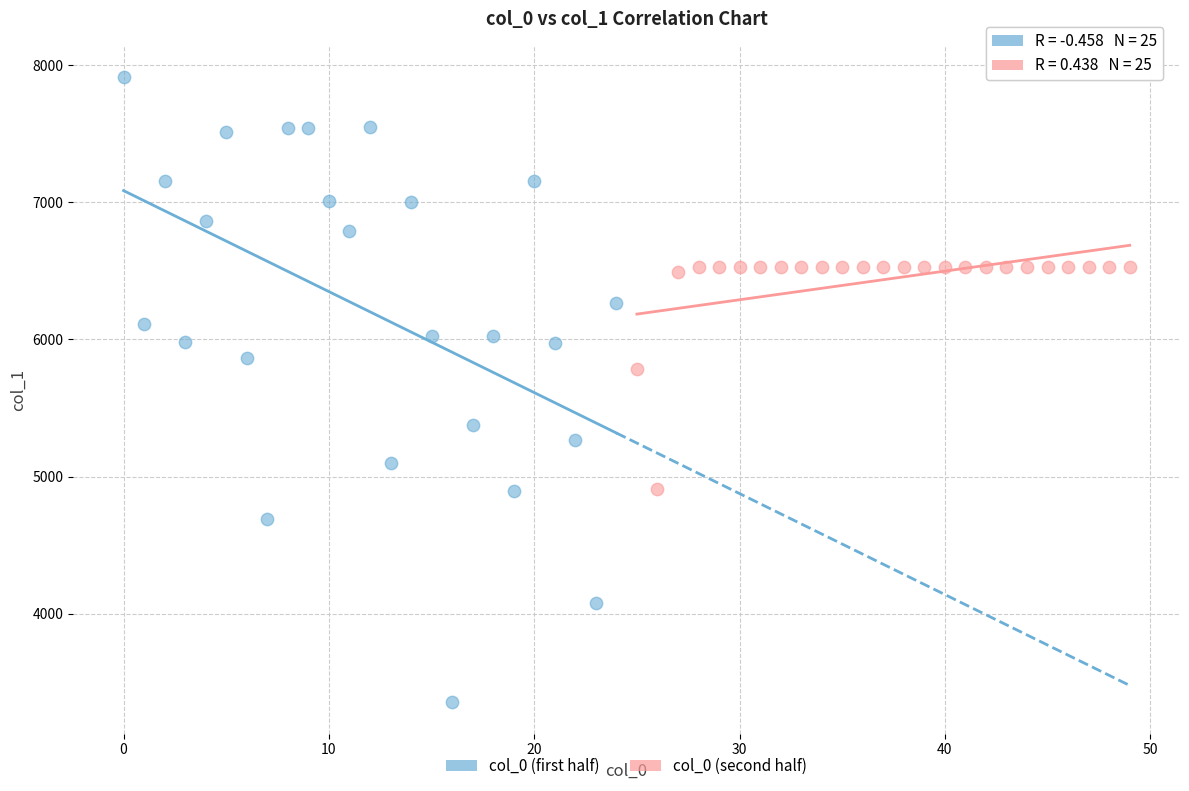

Which series has the largest Y range (max minus min)?

col_0 (first half)